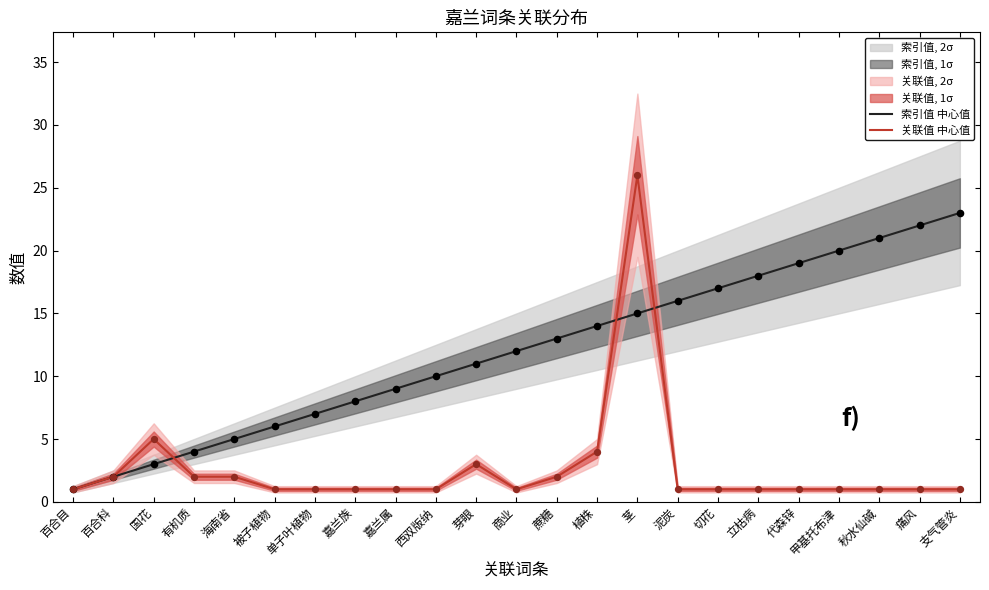

Which series has the largest total across all categories?

索引值 中心值